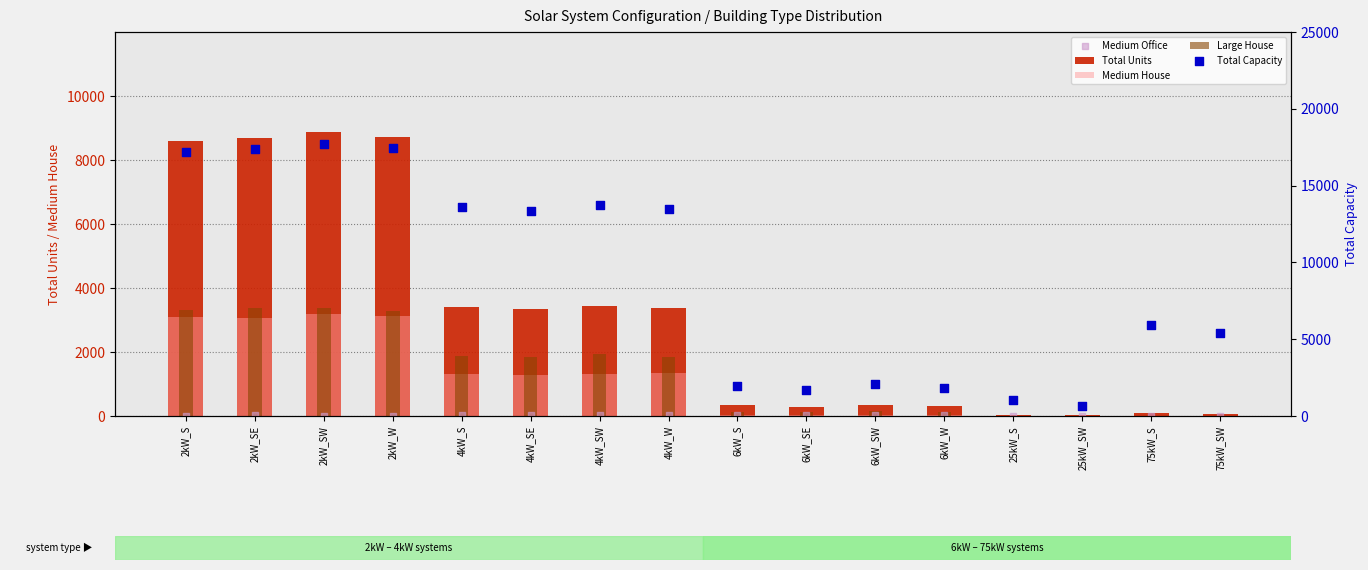

What is the total value across all series at 4kW_SW?

20434